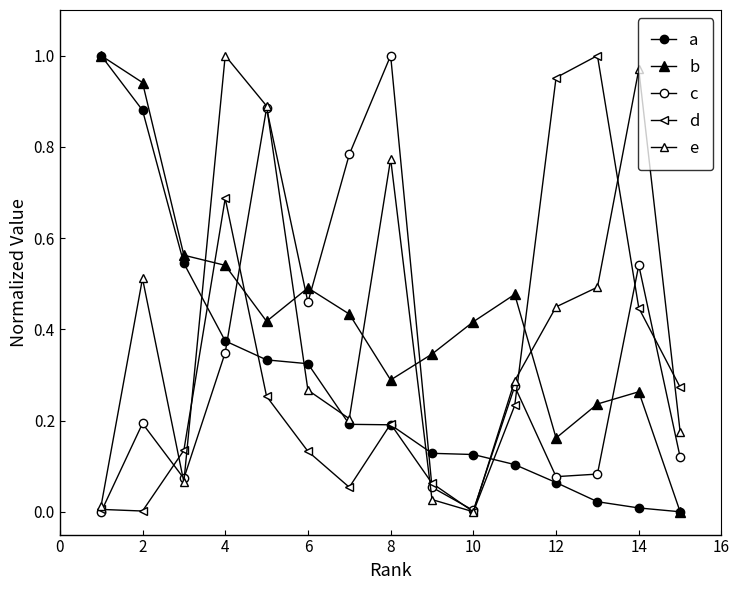

How many lines are shown in the chart?

5